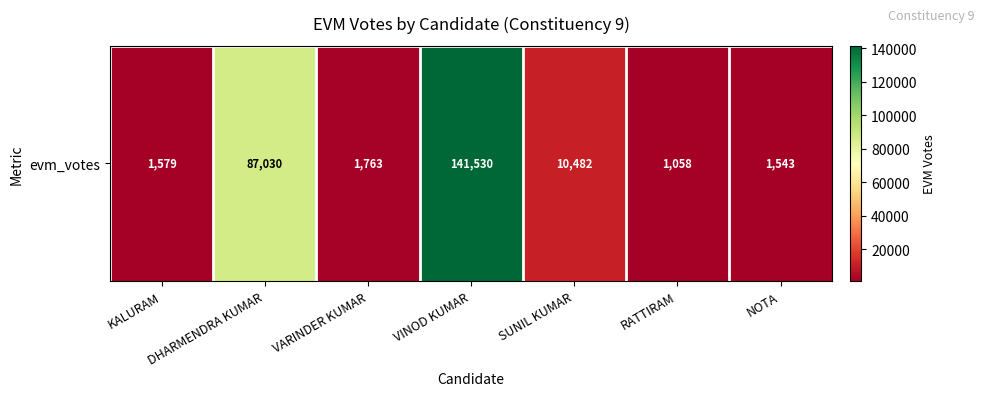

The chart shows a value of 155545 at DHARMENDRA KUMAR. True or false?

False